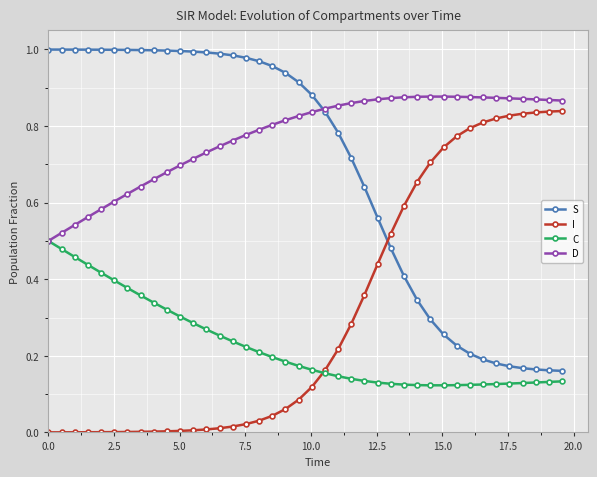

True or false: S and C cross at least once.

False